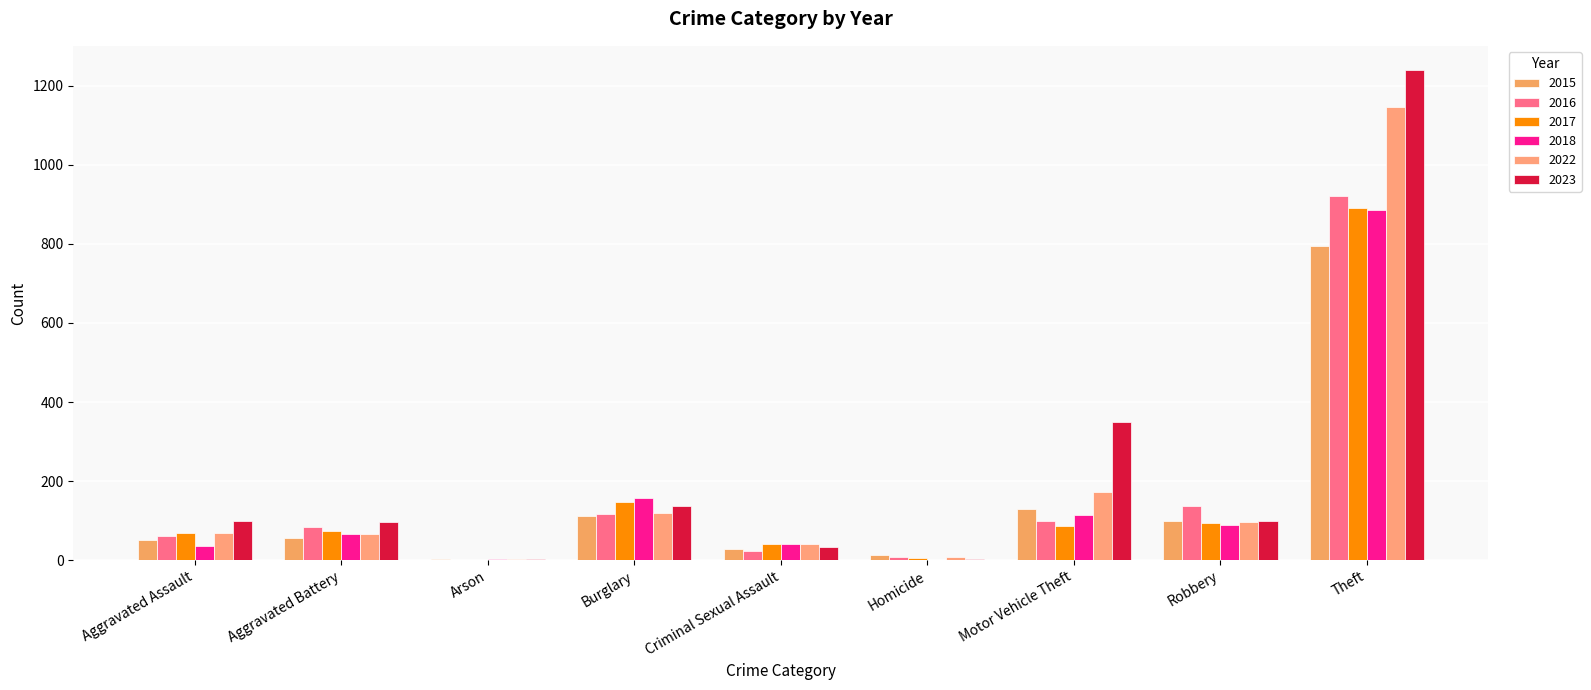

Between Aggravated Assault and Homicide, which series saw the biggest shift?

2023